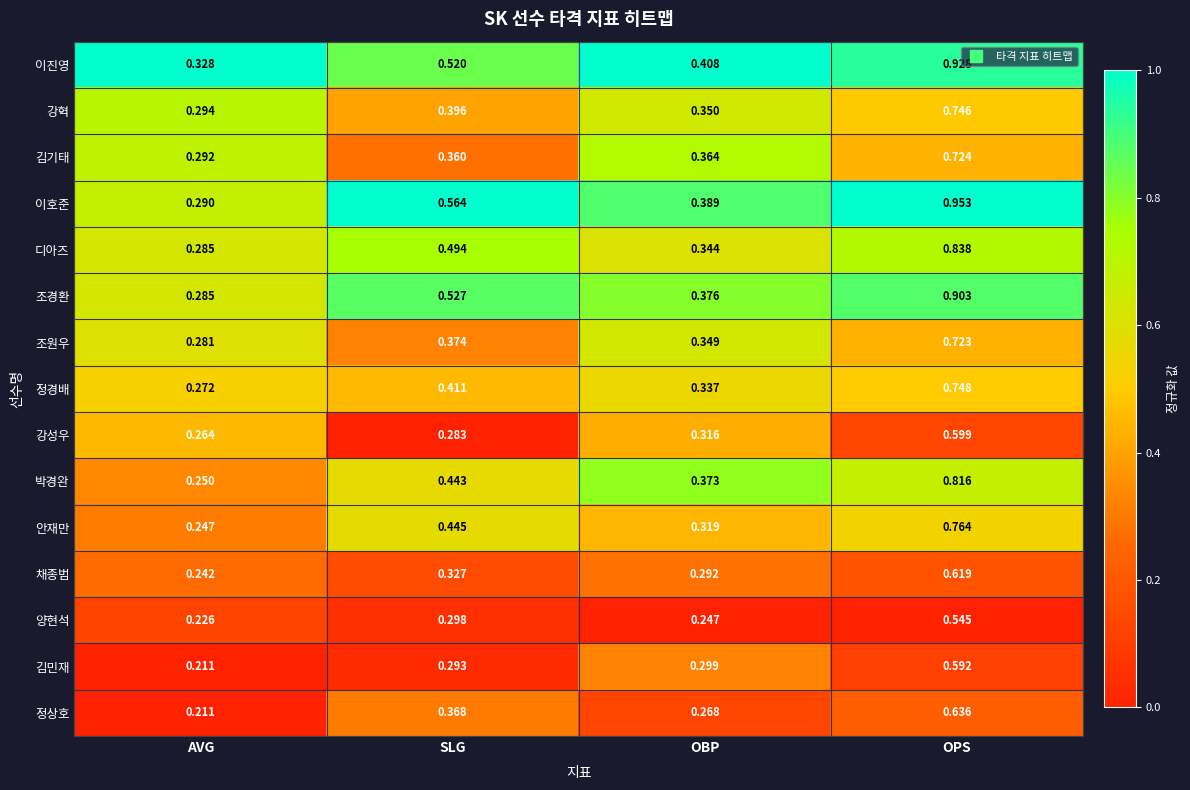

Which series changed the most between AVG and OPS?

이호준